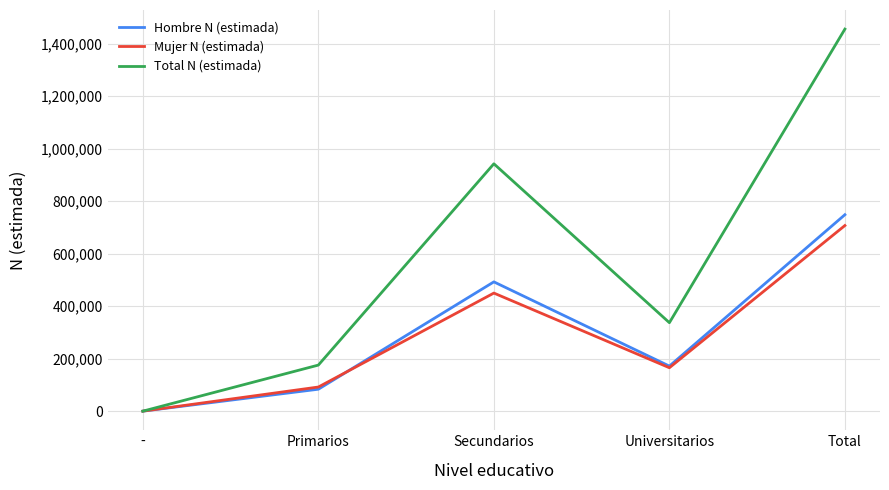

What are all the series names shown in the legend?

Hombre N (estimada), Mujer N (estimada), Total N (estimada)